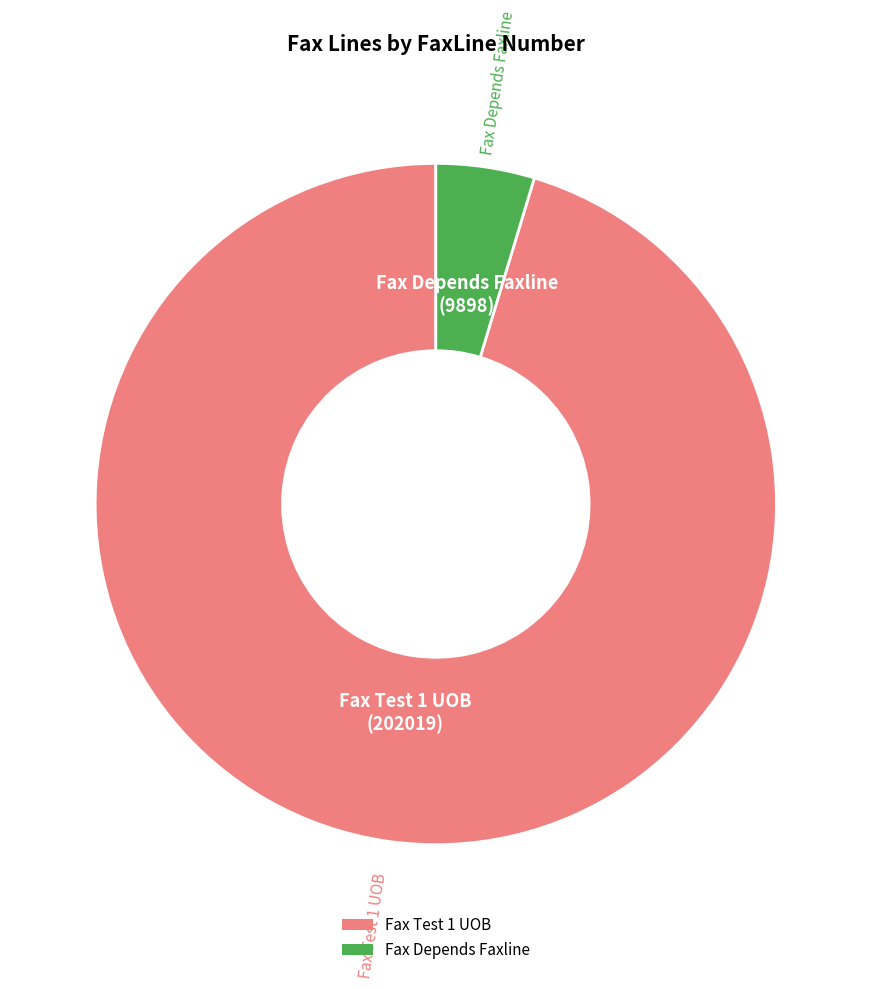

The Fax Depends Faxline slice represents 17% of the pie. True or false?

False